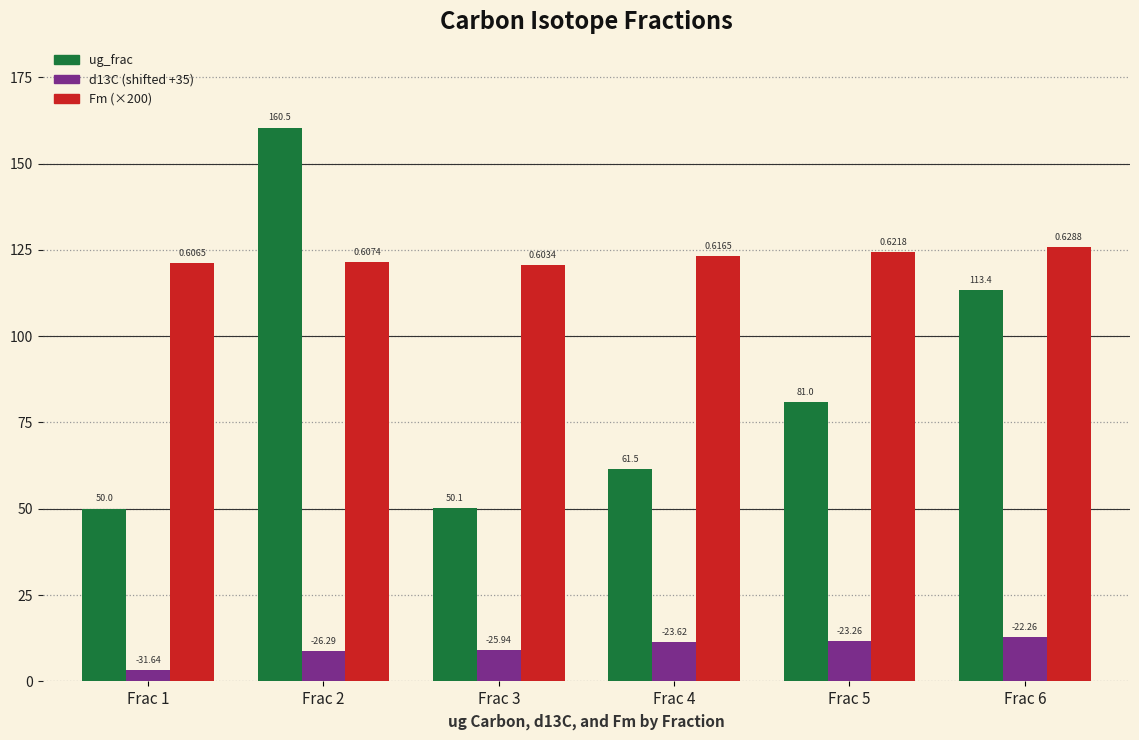

What are all the series names shown in the legend?

ug_frac, d13C (shifted +35), Fm (×200)